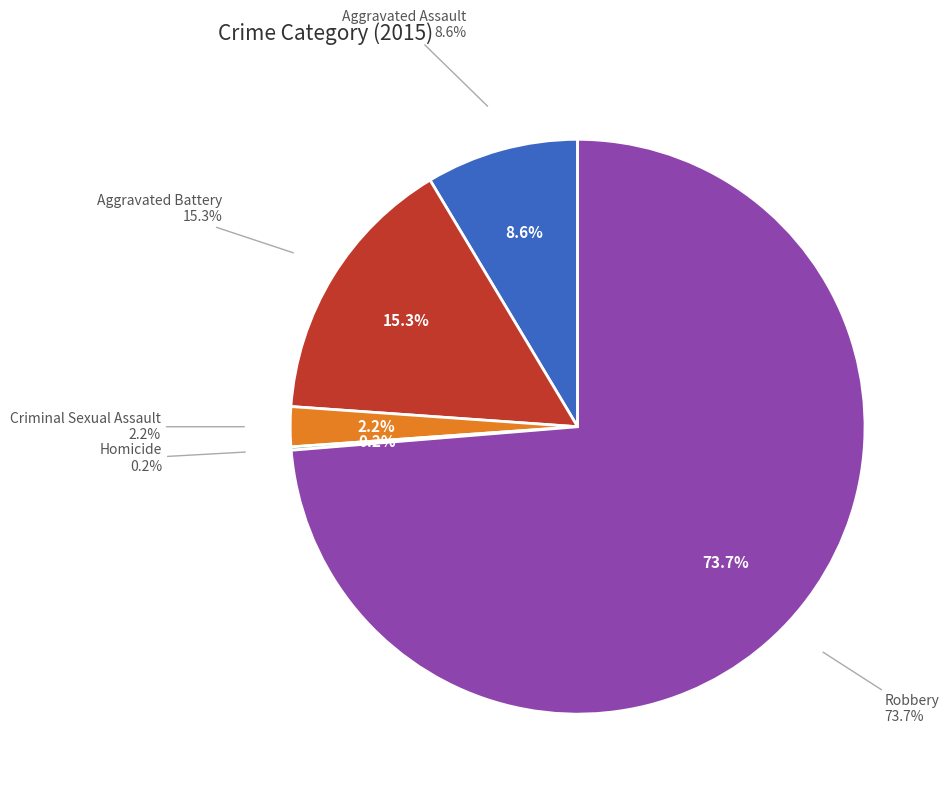

Is the sum of Criminal Sexual Assault and Homicide greater than half?

No